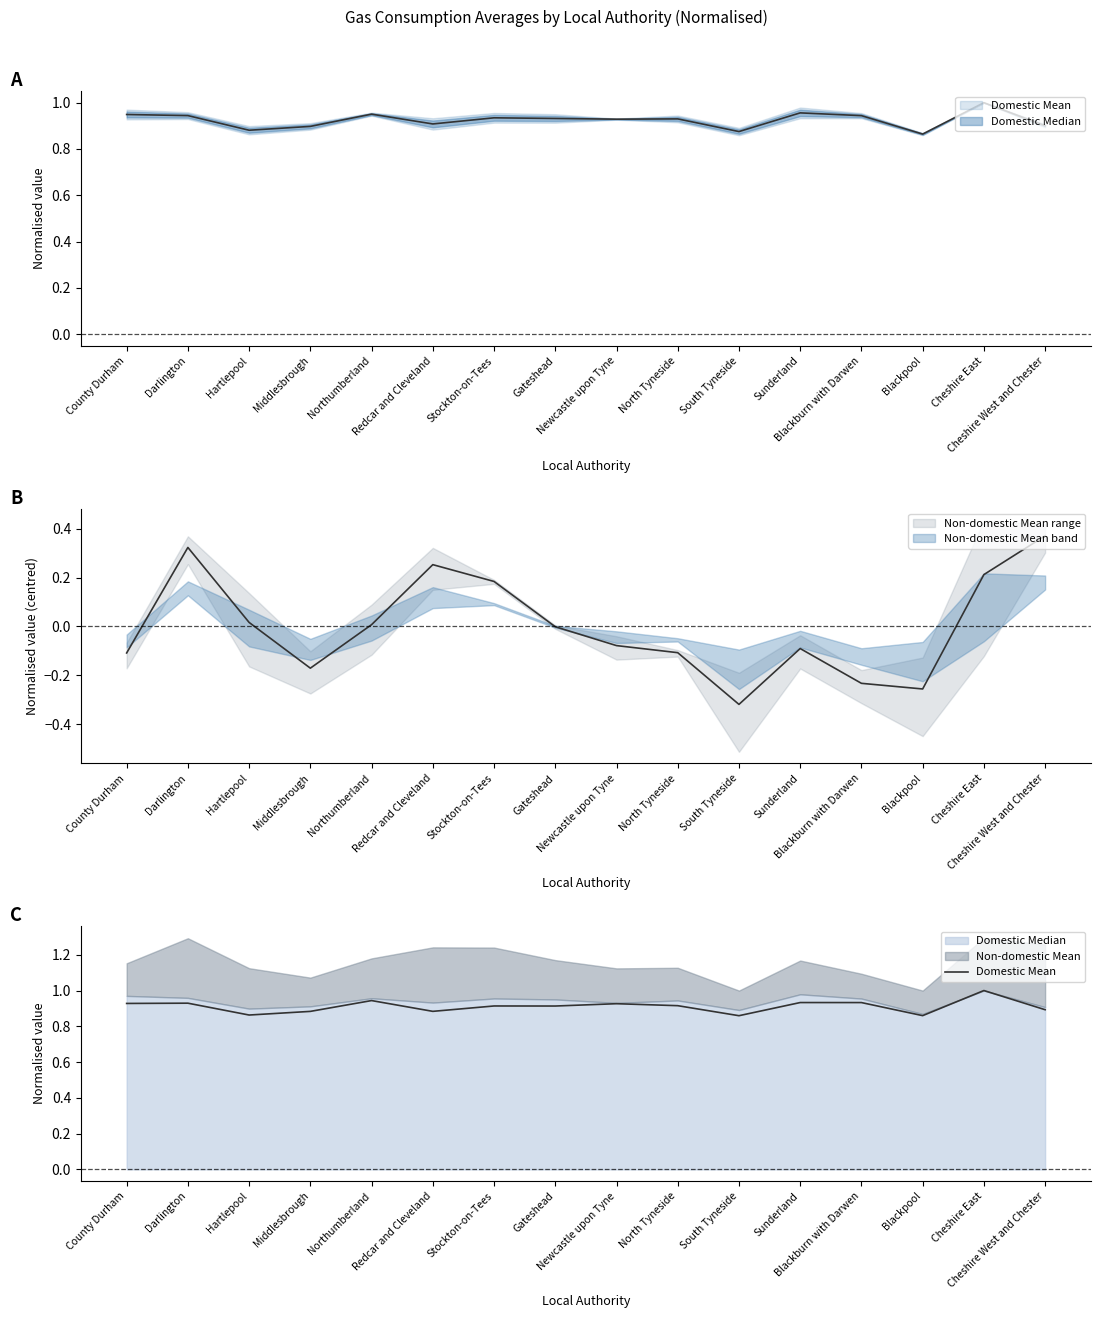

What is the label of the 2nd point from the left?

Darlington